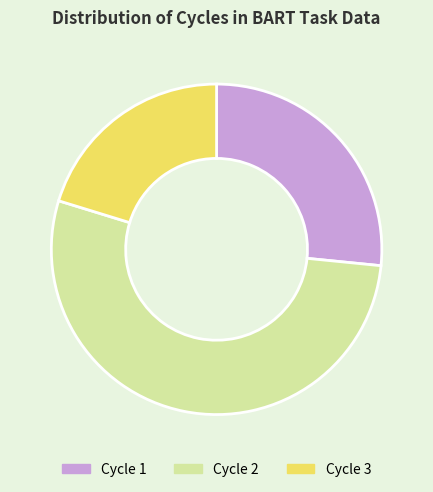

Count the number of slices in the pie.

3